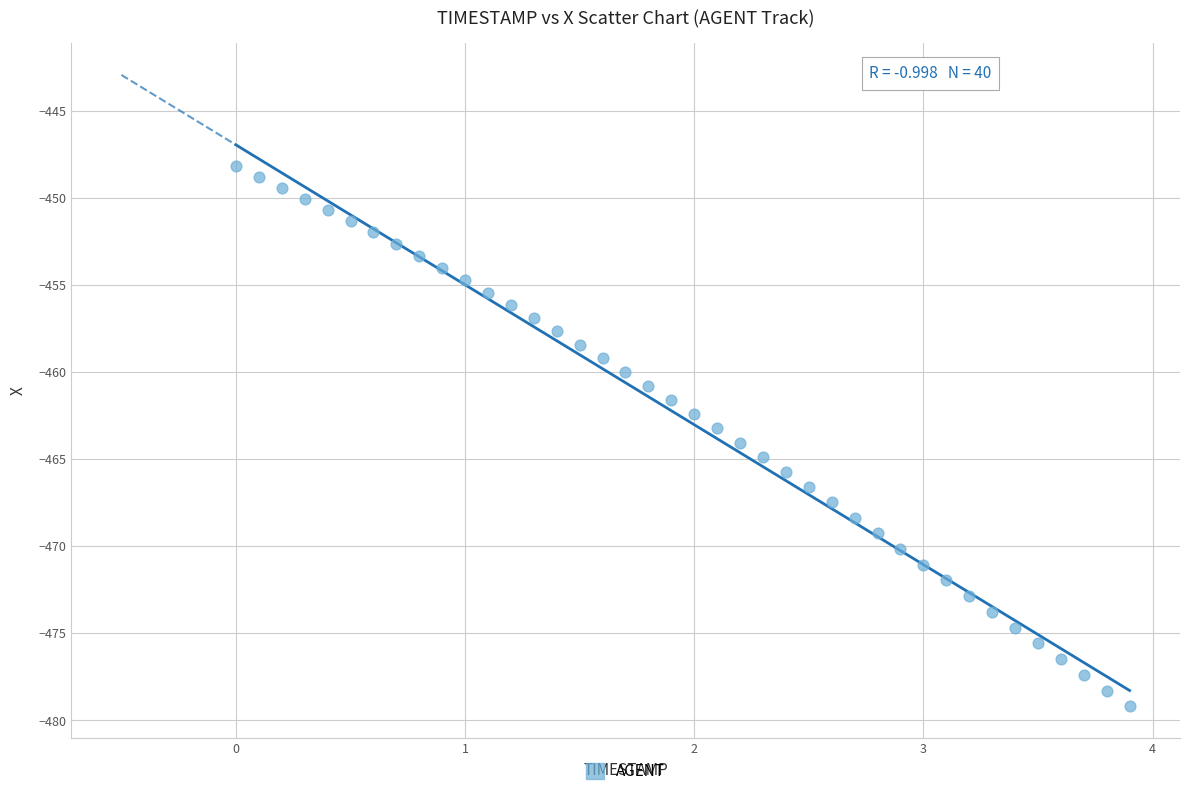

What is the range of X values (max minus min)?

3.9